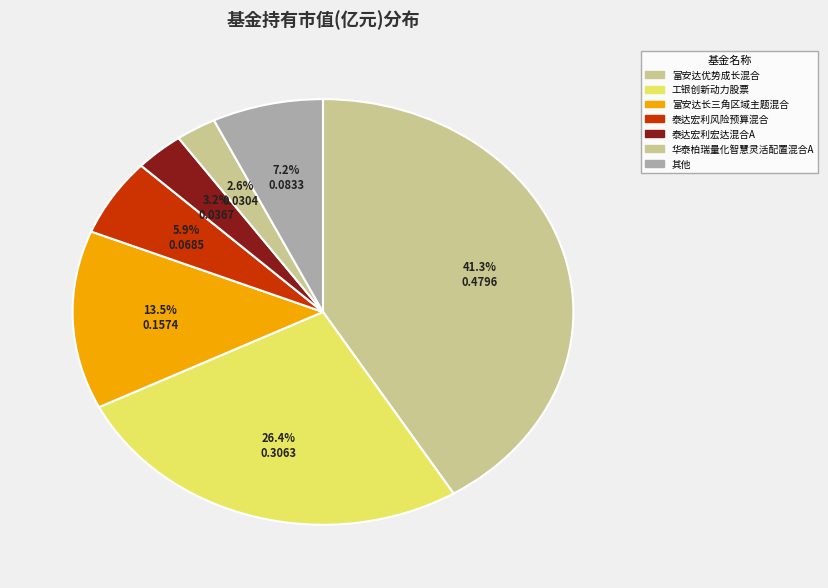

Is there any slice that represents more than half of the pie?

No